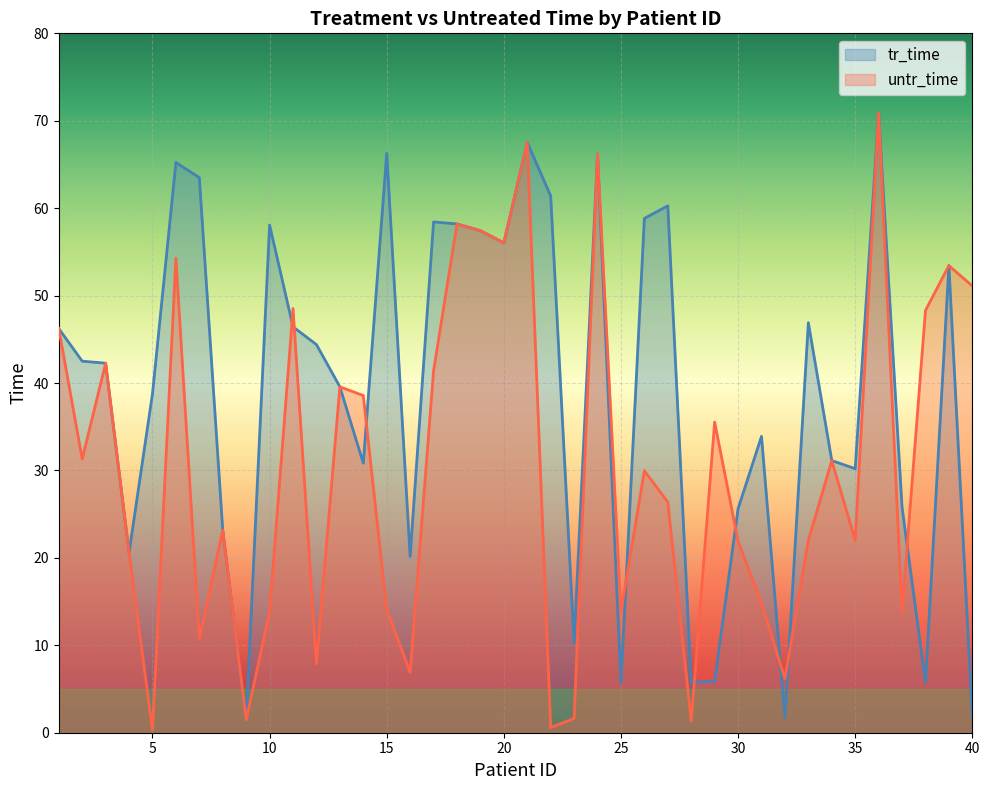

Does the chart display data point markers on the line(s)?

No